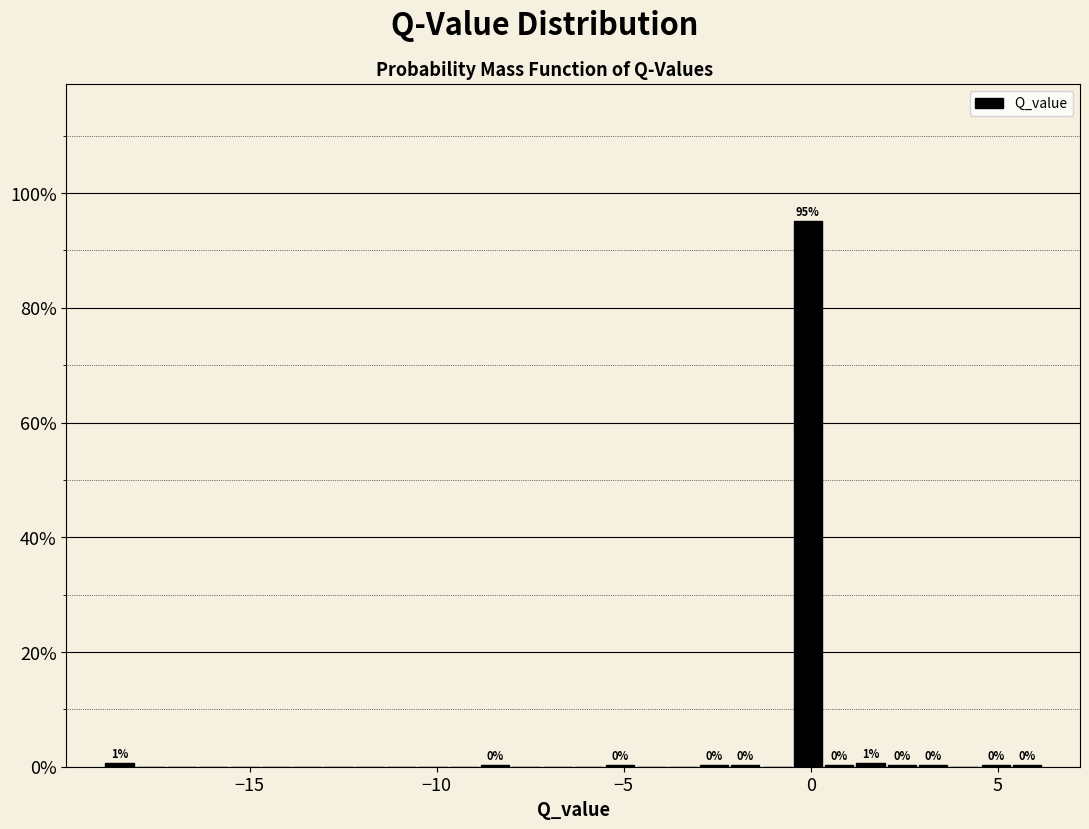

Around what value on the x-axis is the tallest bar? Give the approximate position of its centre, as read against the axis.

0.0